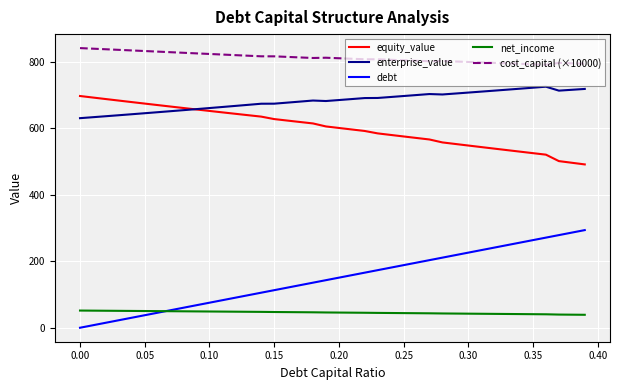

Count the number of data series in this chart.

5